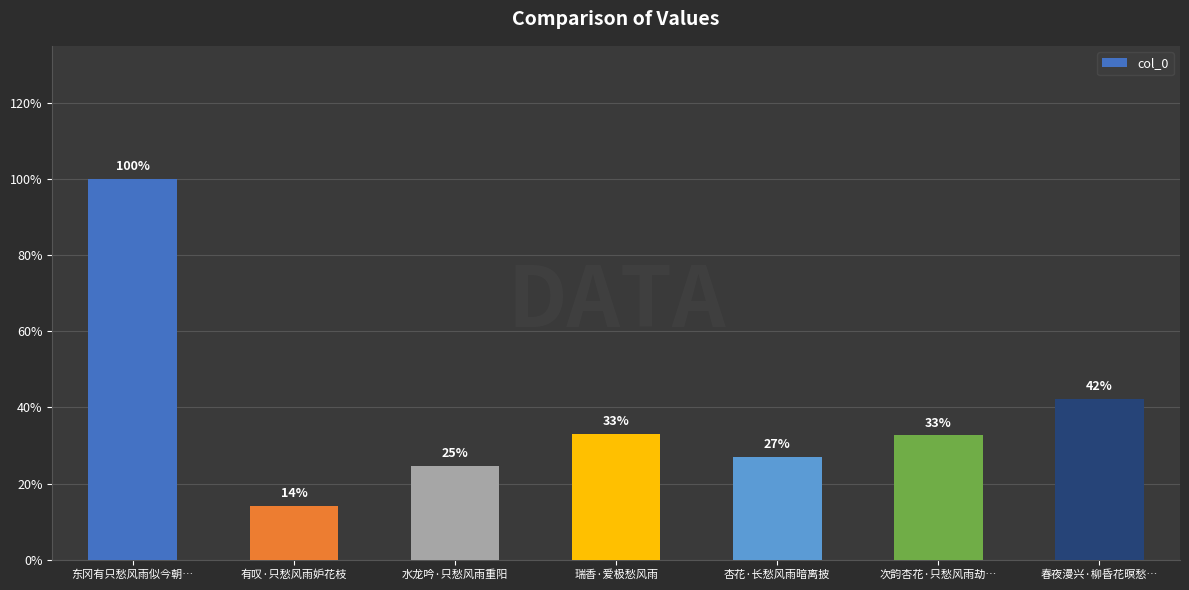

What is the value of the 3rd bar from the left?

162810